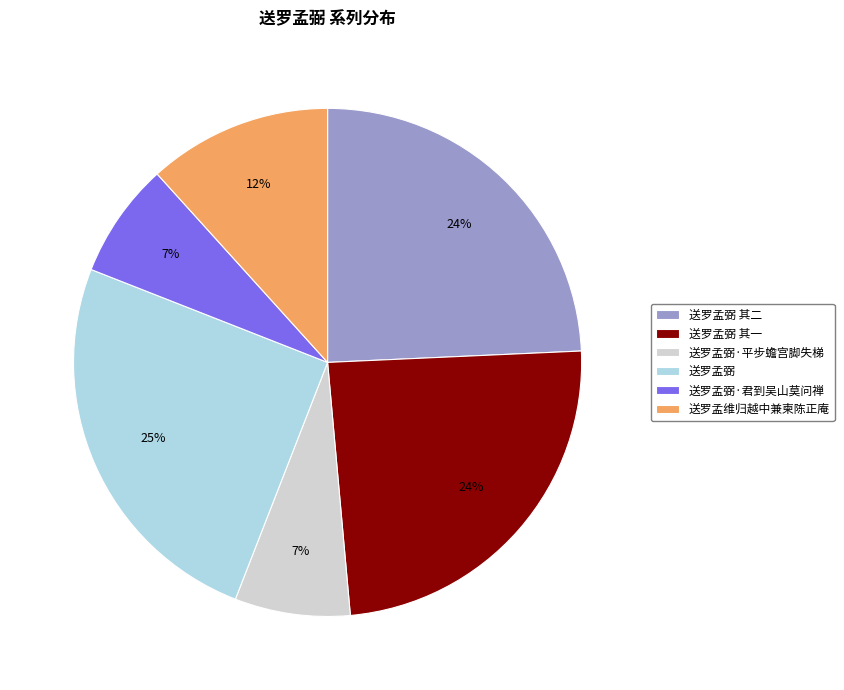

To the nearest percent, what is the combined percentage of 送罗孟弼 其一 and 送罗孟维归越中兼柬陈正庵?

36%